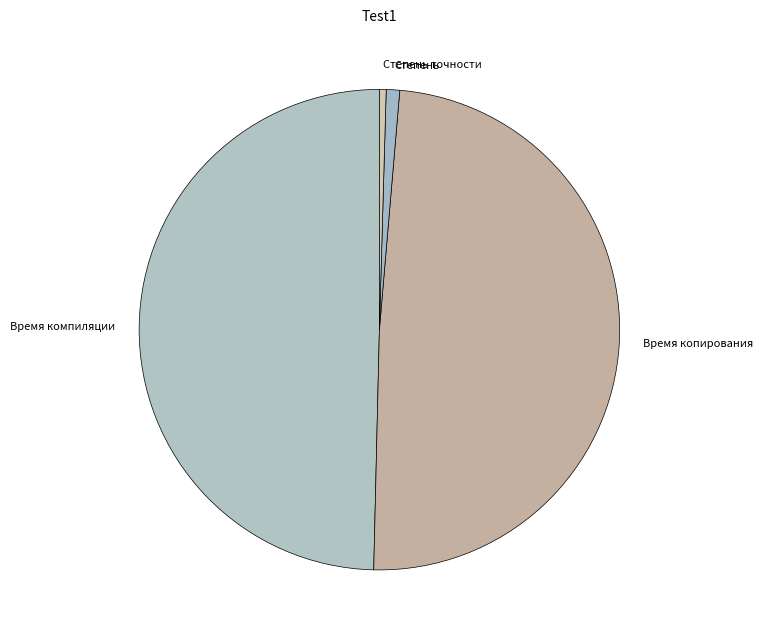

True or false: Степень accounts for 11% of the total.

False